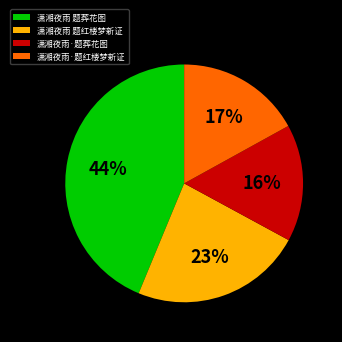

Count the number of slices in the pie.

4